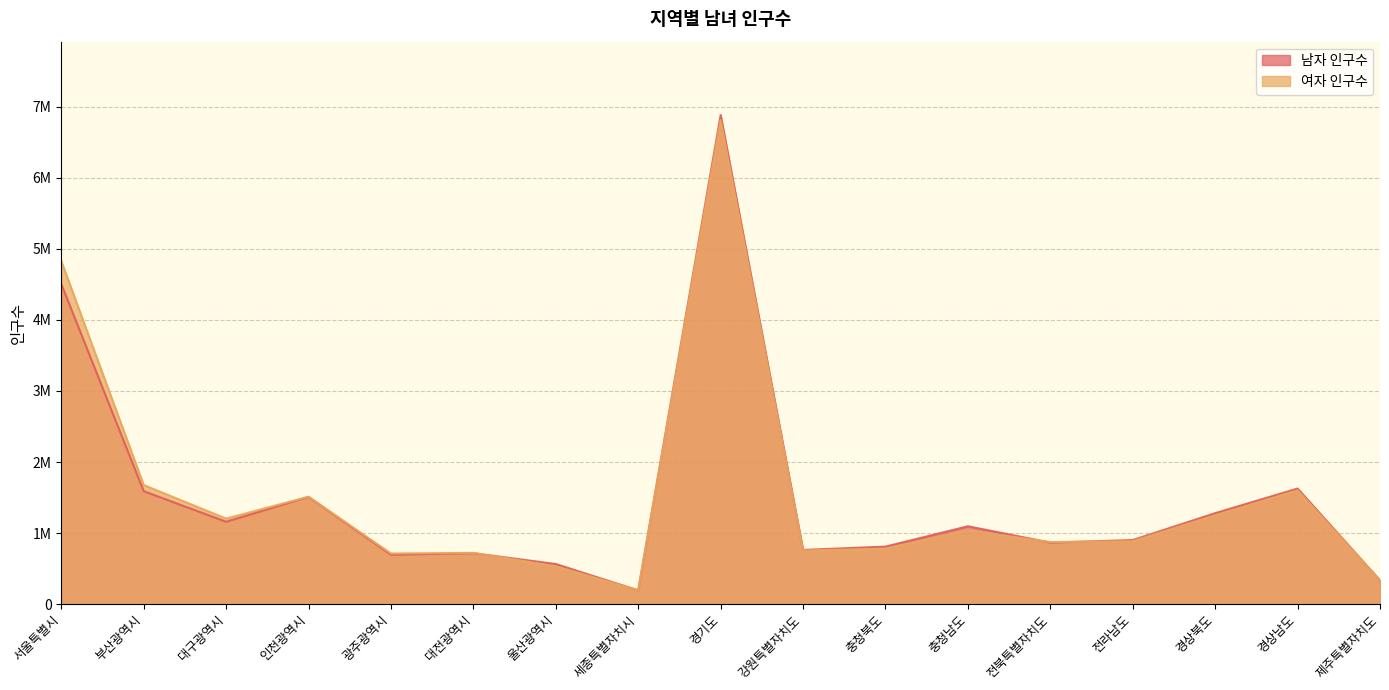

What is the difference between the maximum and minimum values in the 여자 인구수 series?

6616227